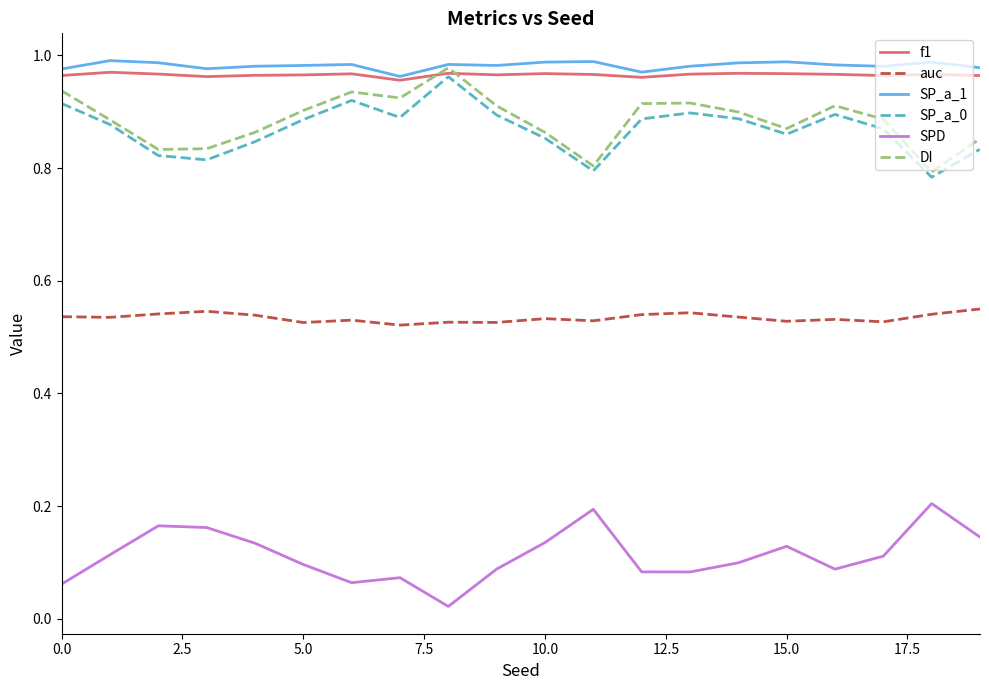

True or false: SPD and f1 intersect in this chart.

False